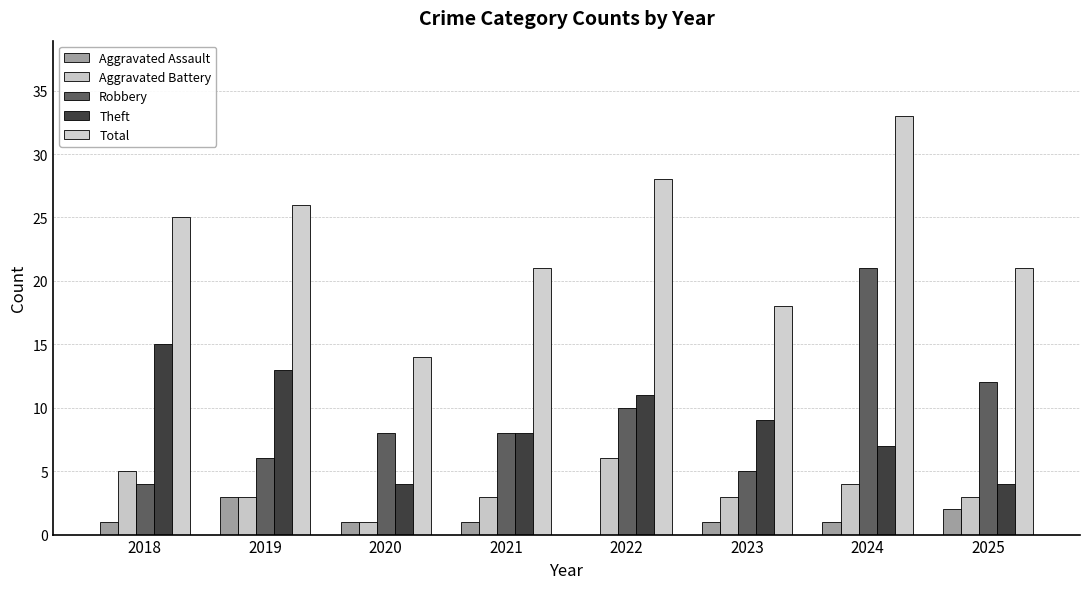

True or false: Total has a value of 25 at 2018.

True